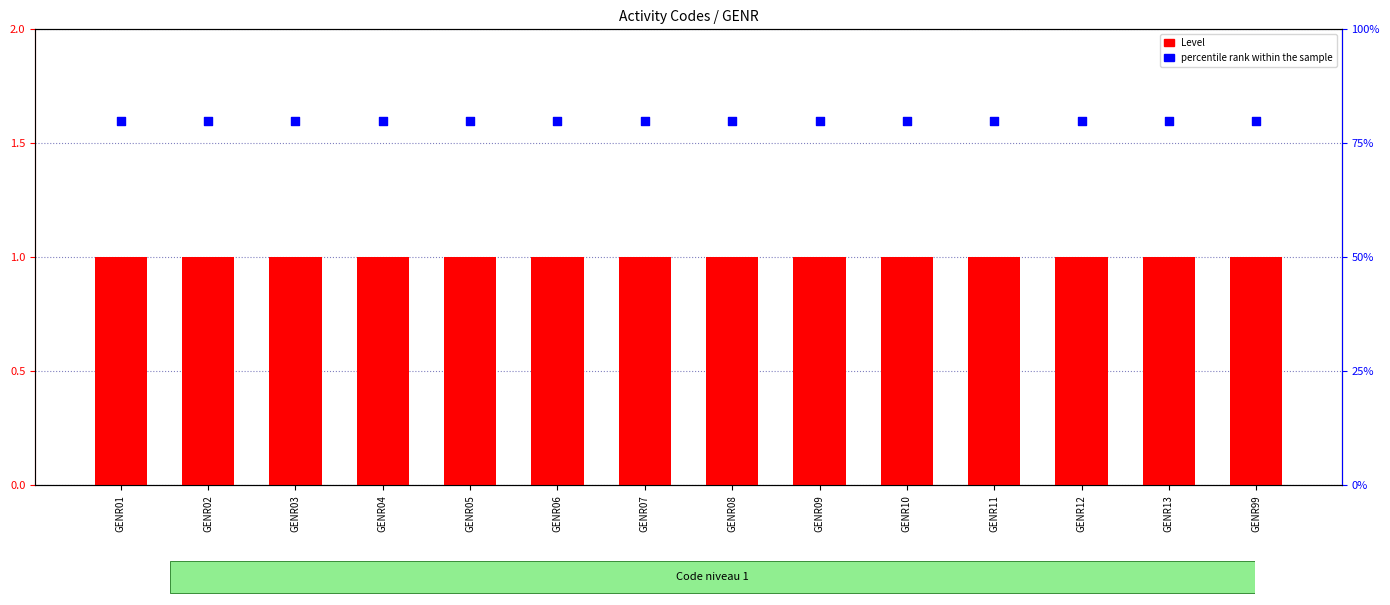

At how many categories does at least one series exceed 0?

14